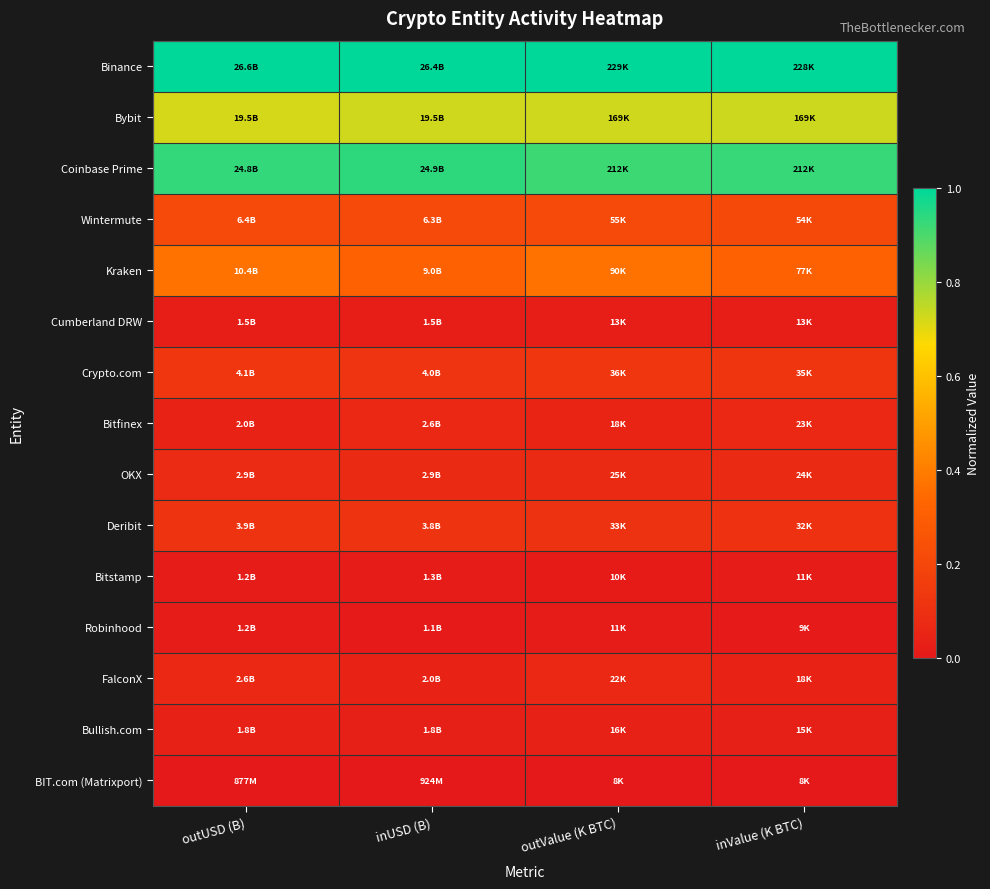

What is the difference between the highest and lowest values at inValue (K BTC)?

1.0